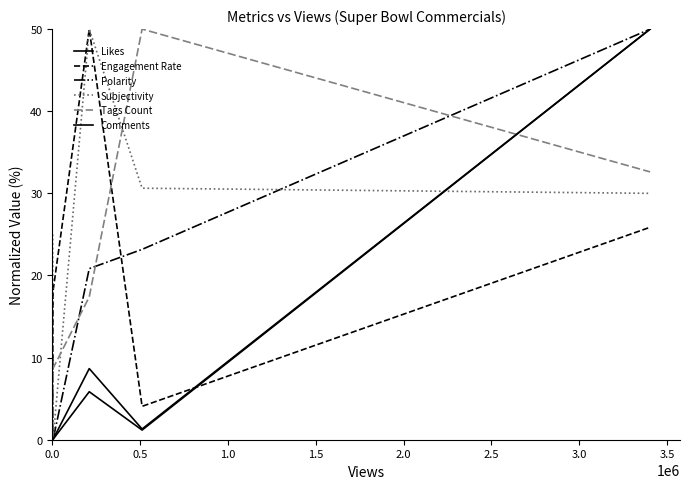

Does the chart display data point markers on the line(s)?

No